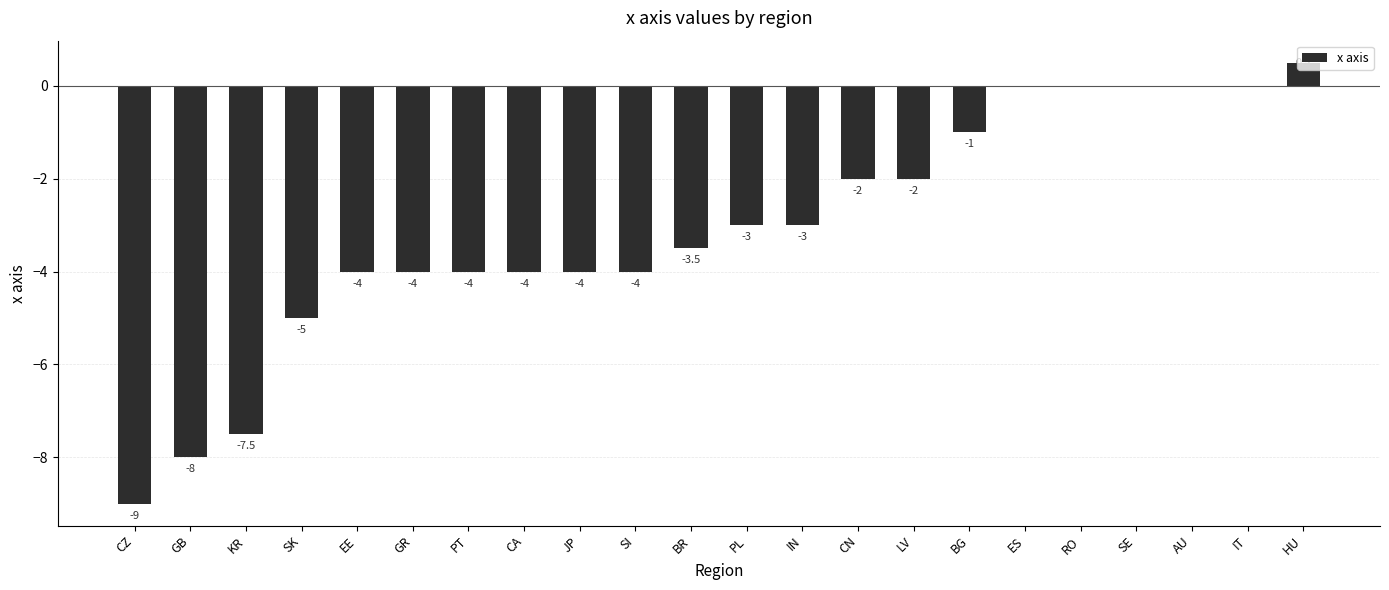

How many series are shown in this chart?

1